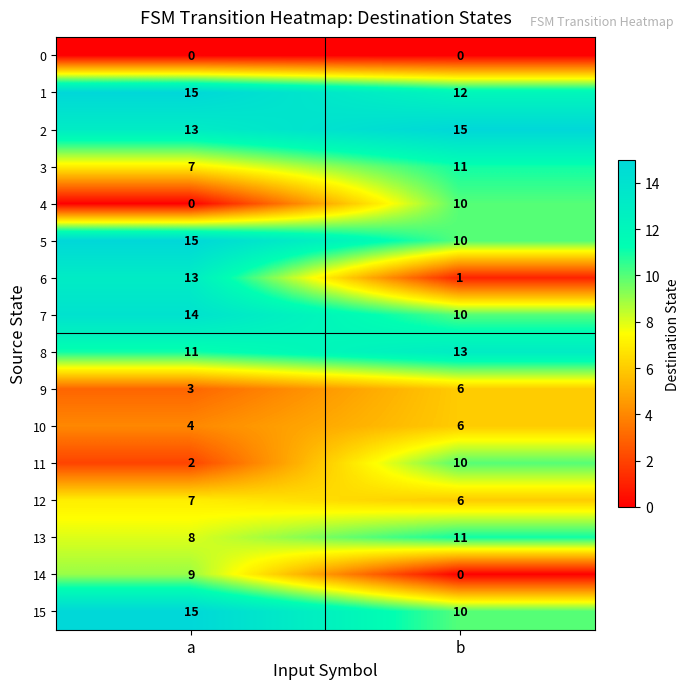

Which series changed the most between a and b?

6